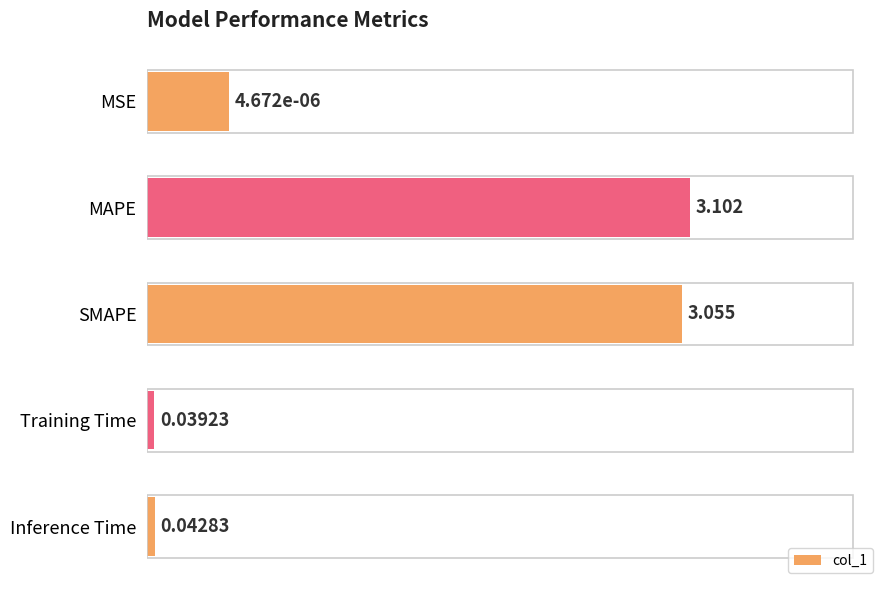

Rank the categories by value from lowest to highest.

Training Time, Inference Time, MSE, SMAPE, MAPE